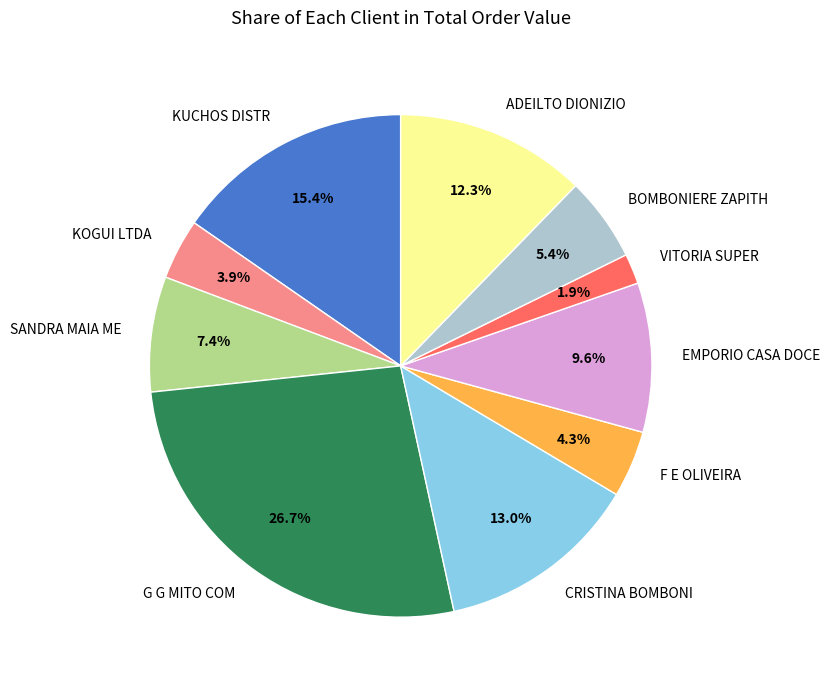

Approximately how many times larger is the value at SANDRA MAIA ME compared to G G MITO COM?

0.3